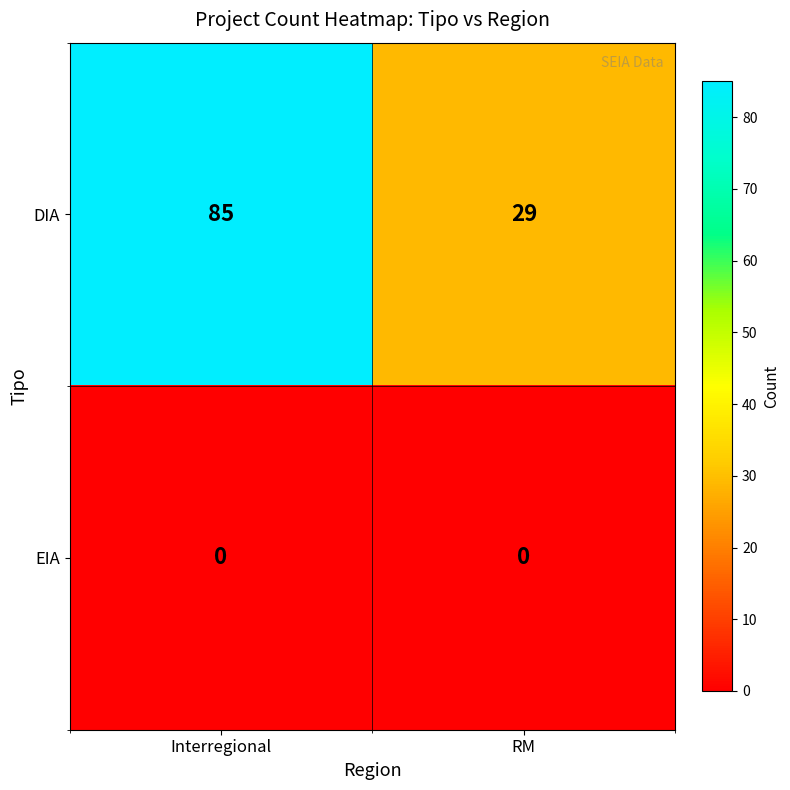

How many distinct data groups are displayed?

2